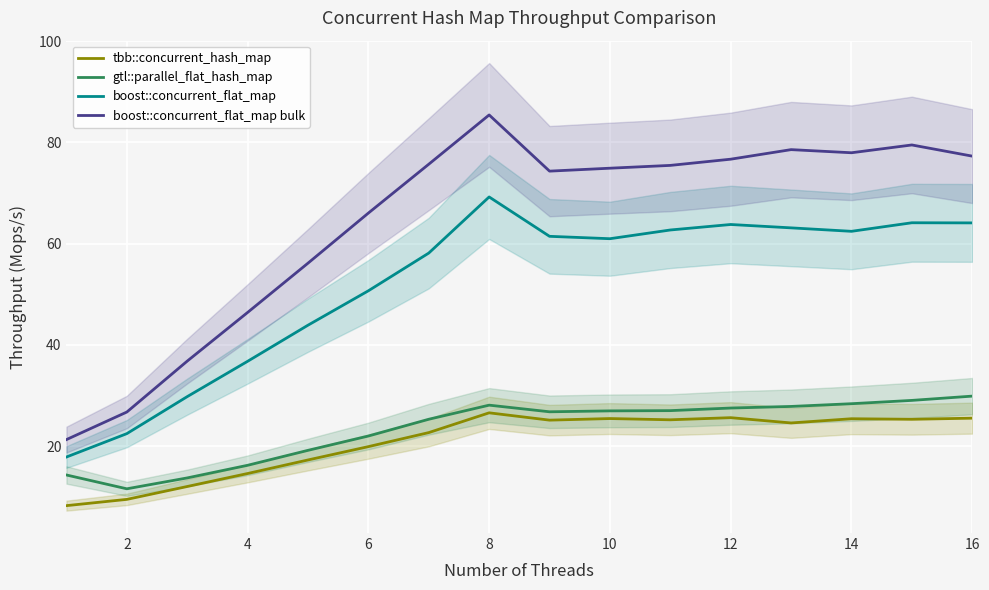

True or false: tbb::concurrent_hash_map and gtl::parallel_flat_hash_map intersect in this chart.

False